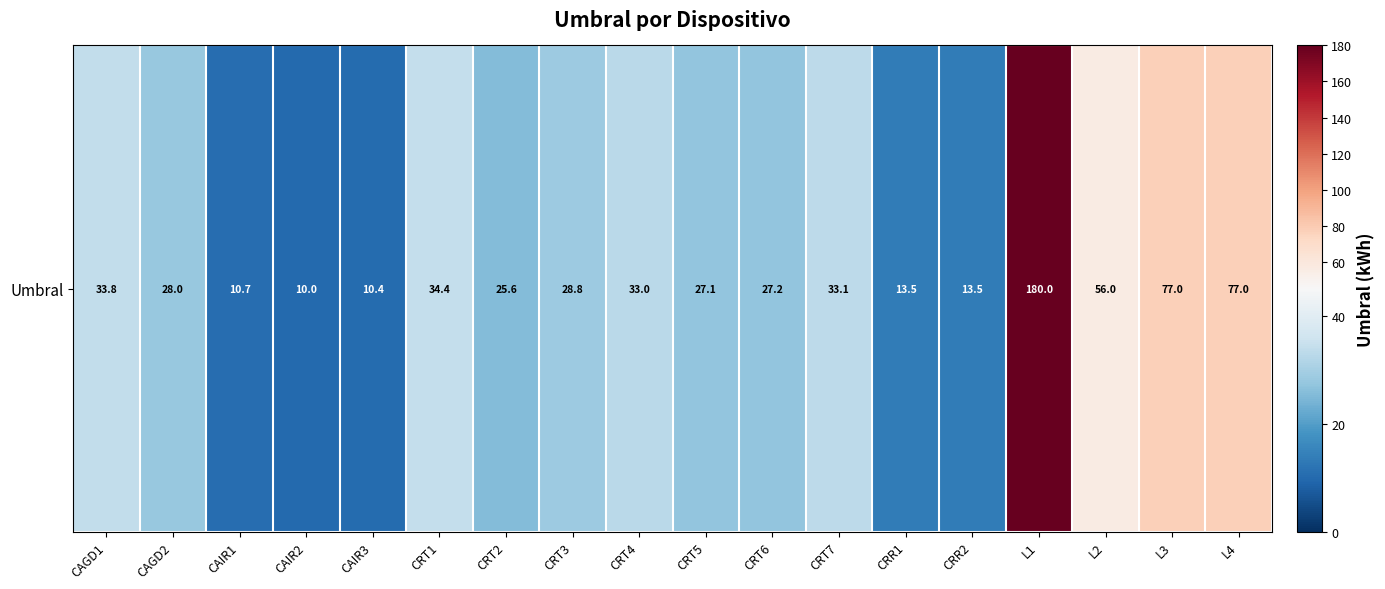

Which category has the lowest value across all series?

CAIR2